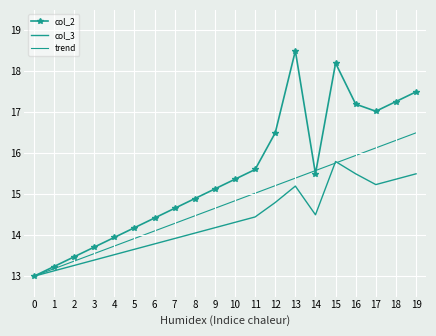

What is the difference between the second highest and second lowest values in the col_2 series?

5.0